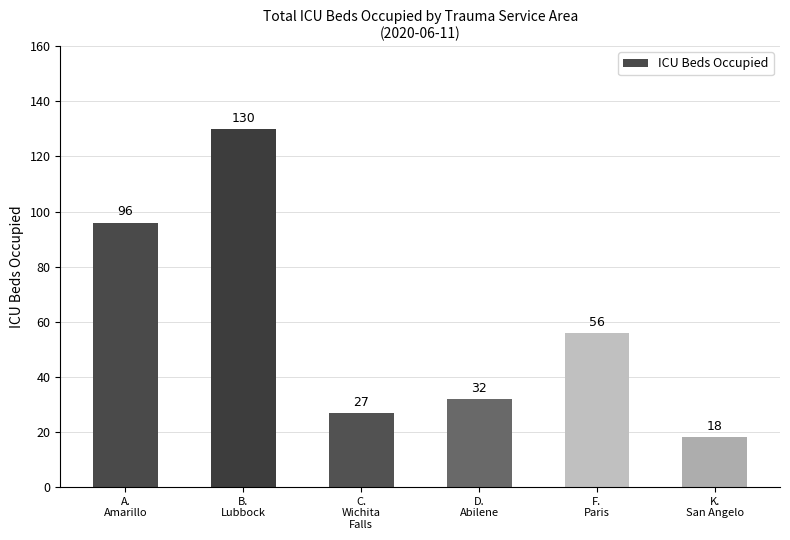

Read the value at B.
Lubbock, to the nearest 10.

130